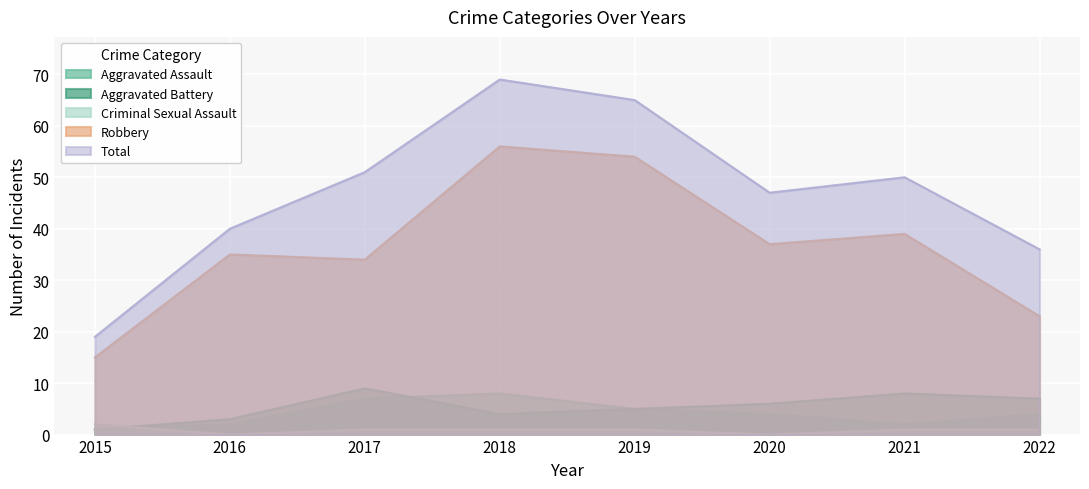

Between 2015 and 2021, which series saw the biggest shift?

Total